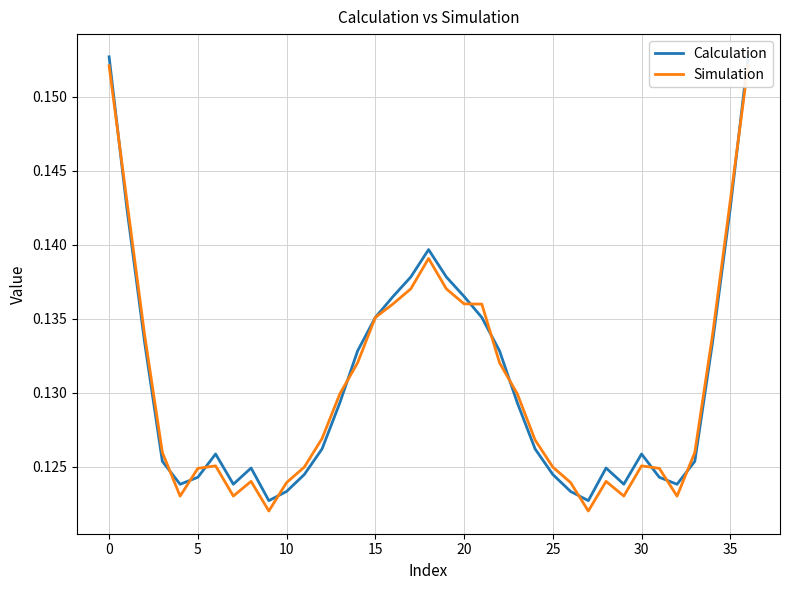

What is the minimum value for Simulation?

0.1